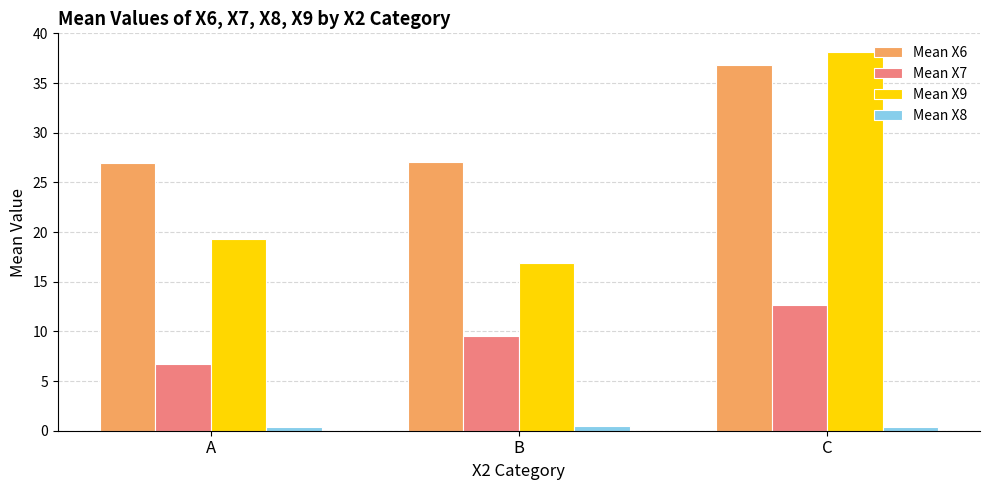

How many groups of bars are there?

3